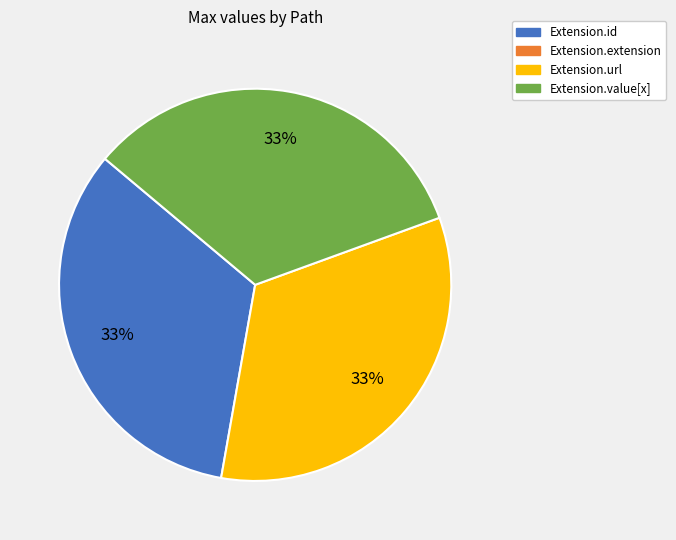

How many segments does this pie chart have?

3